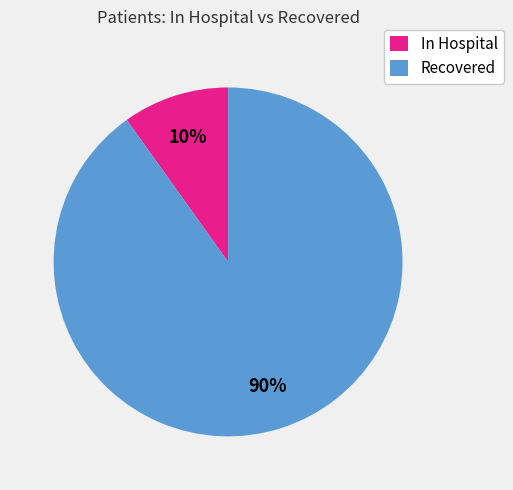

How many segments does this pie chart have?

2